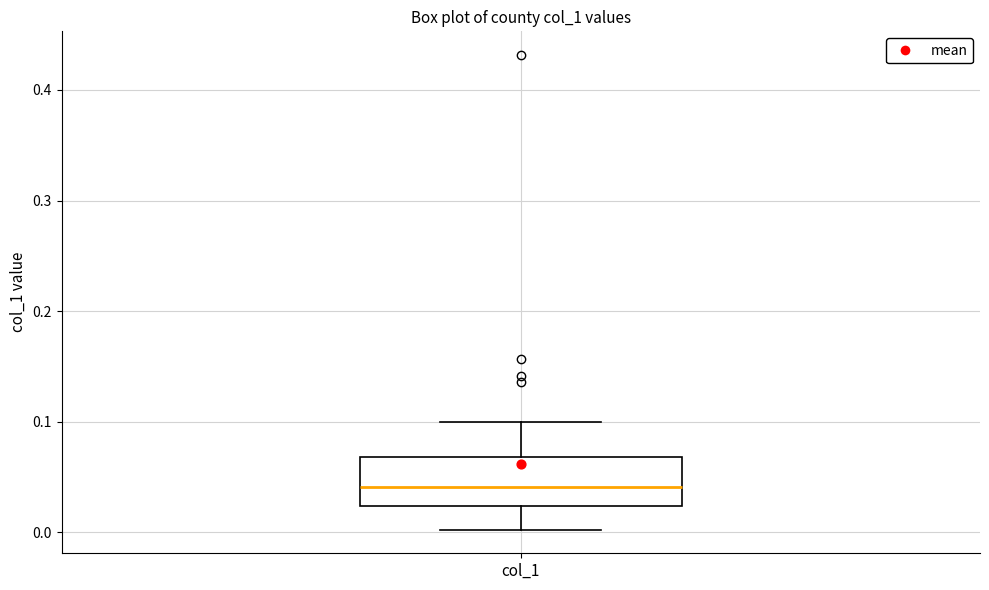

Transcribe this box plot: give where the median line is, the range the box spans, and where the two whiskers end, as read against the y-axis. The values are not printed on the chart, so give them approximately, as read against the axis.

median 0.04, box 0.02 to 0.07, whiskers 0.00 to 0.10